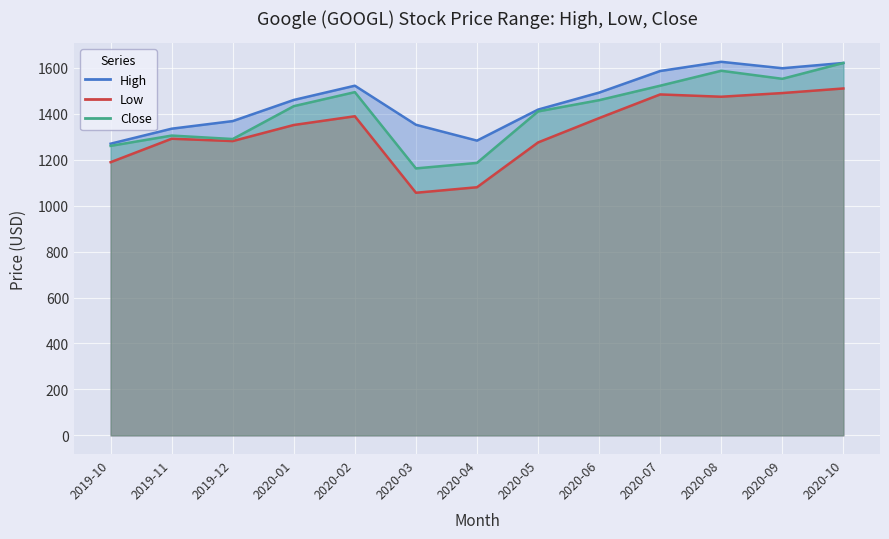

True or false: High has a value of 1598.0 at 2020-09.

True